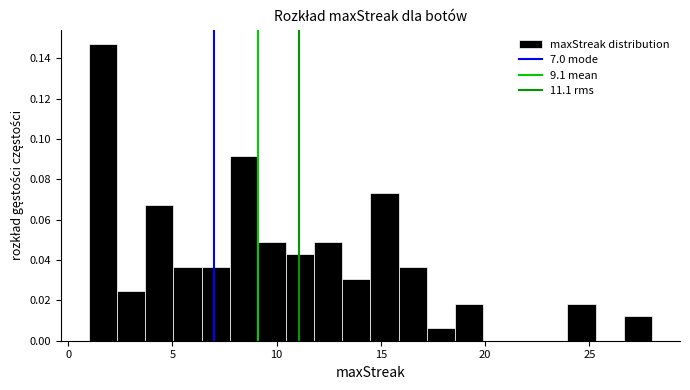

Read against the x-axis, roughly where is the centre of the tallest bar?

1.5